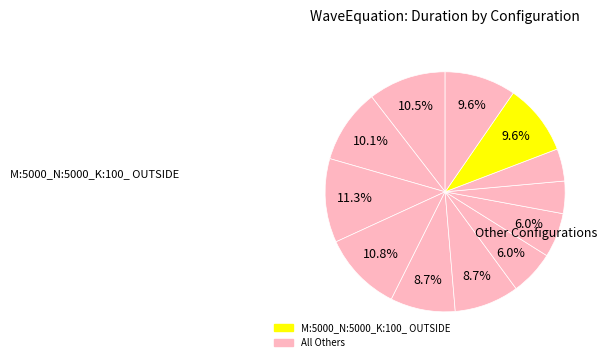

Does any single category account for the majority?

No